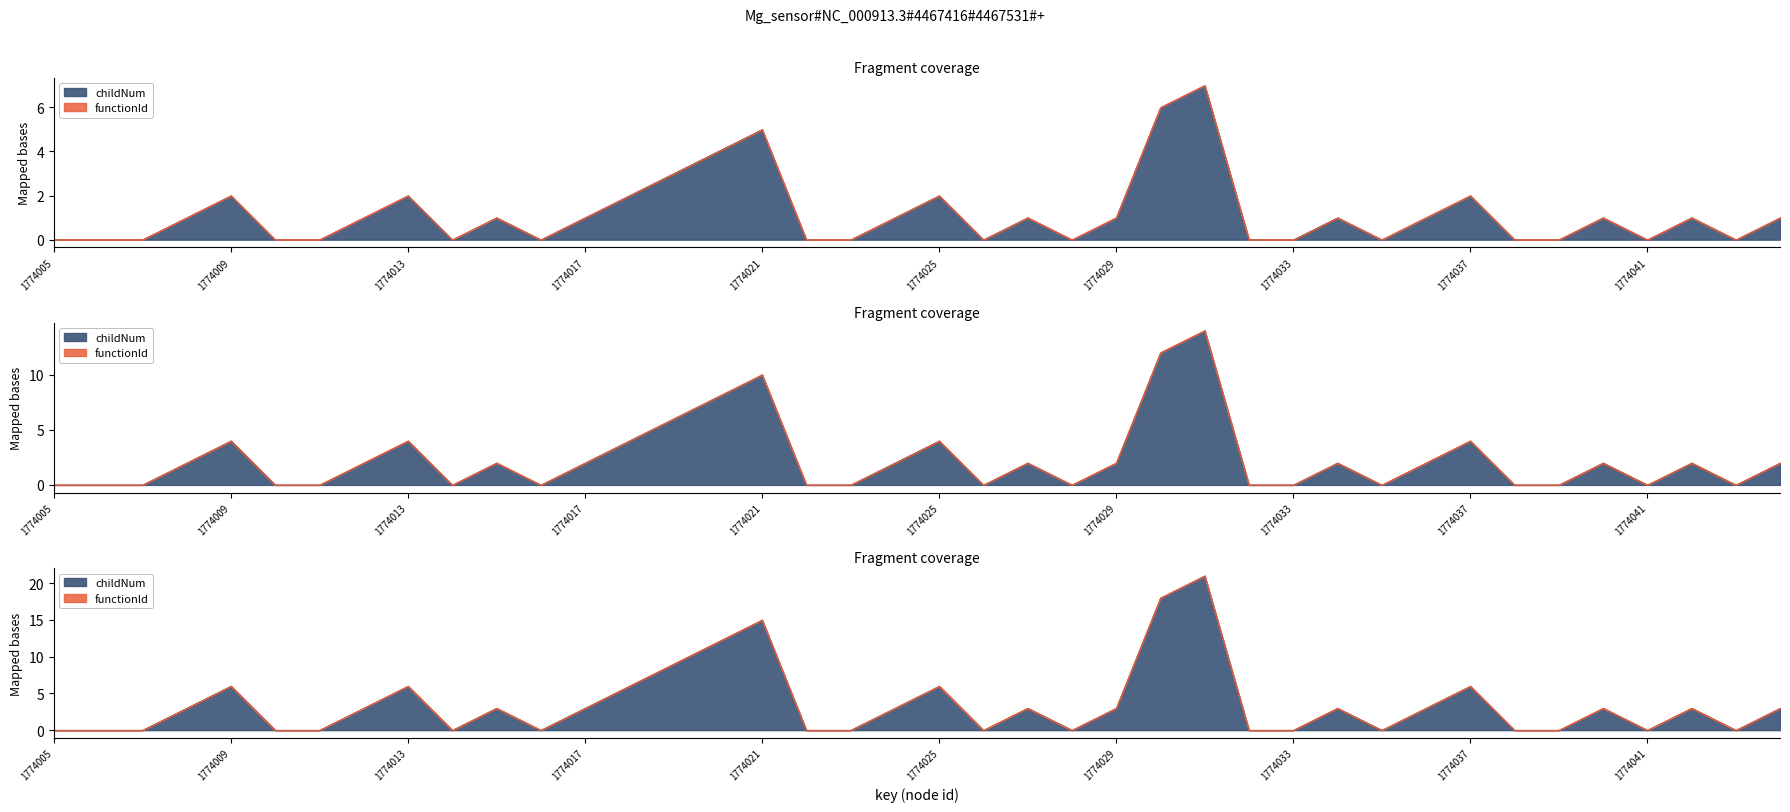

Reading right to left, transcribe all the data shown in this chart.

childNum: 1	0	1	0	1	0	0	2	1	0	1	0	0	7	6	1	0	1	0	2	1	0	0	5	4	3	2	1	0	1	0	2	1	0	0	2	1	0	0	0
functionId: 0	0	0	0	0	0	0	0	0	0	0	0	0	0	0	0	0	0	0	0	0	0	0	0	0	0	0	0	0	0	0	0	0	0	0	0	0	0	0	0